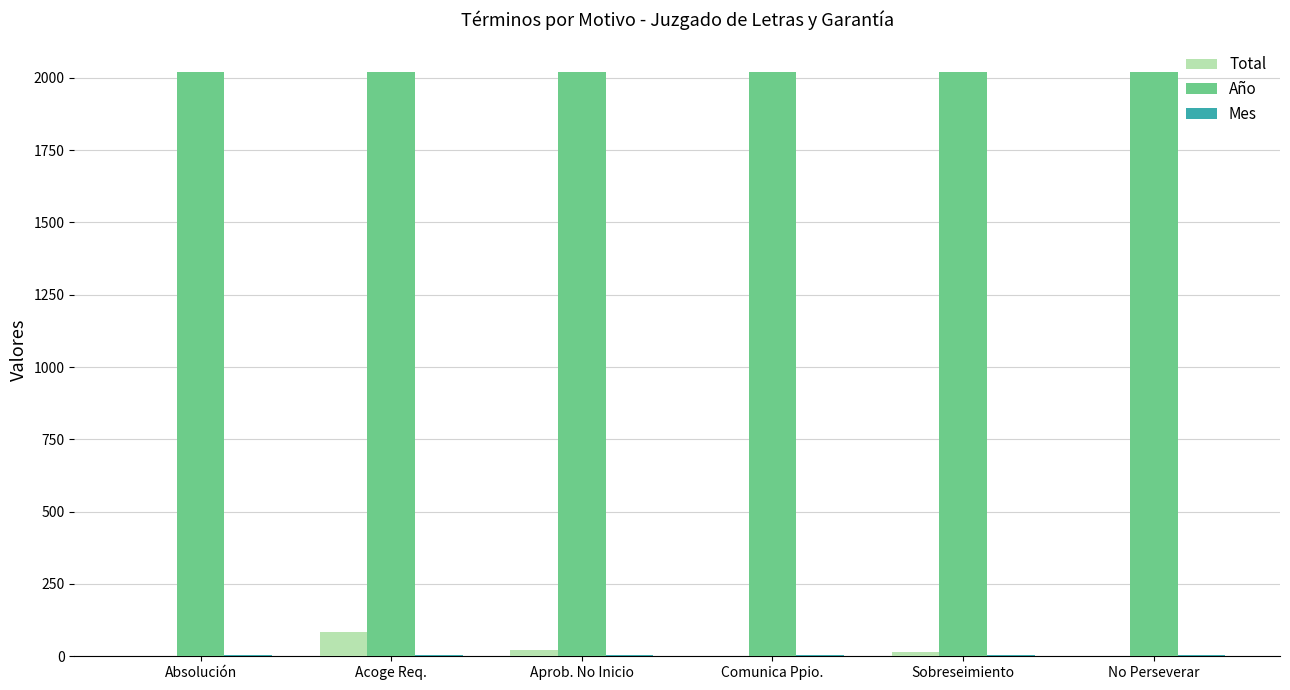

What is the maximum value shown in the chart?

2021